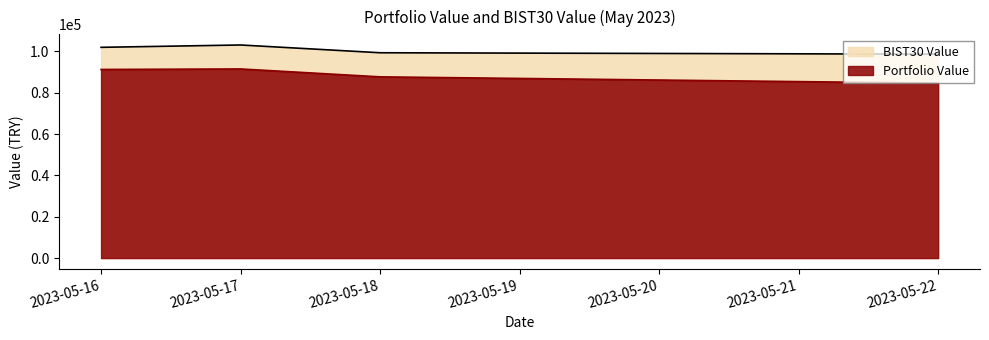

What are all the series names shown in the legend?

BIST30 Value, Portfolio Value